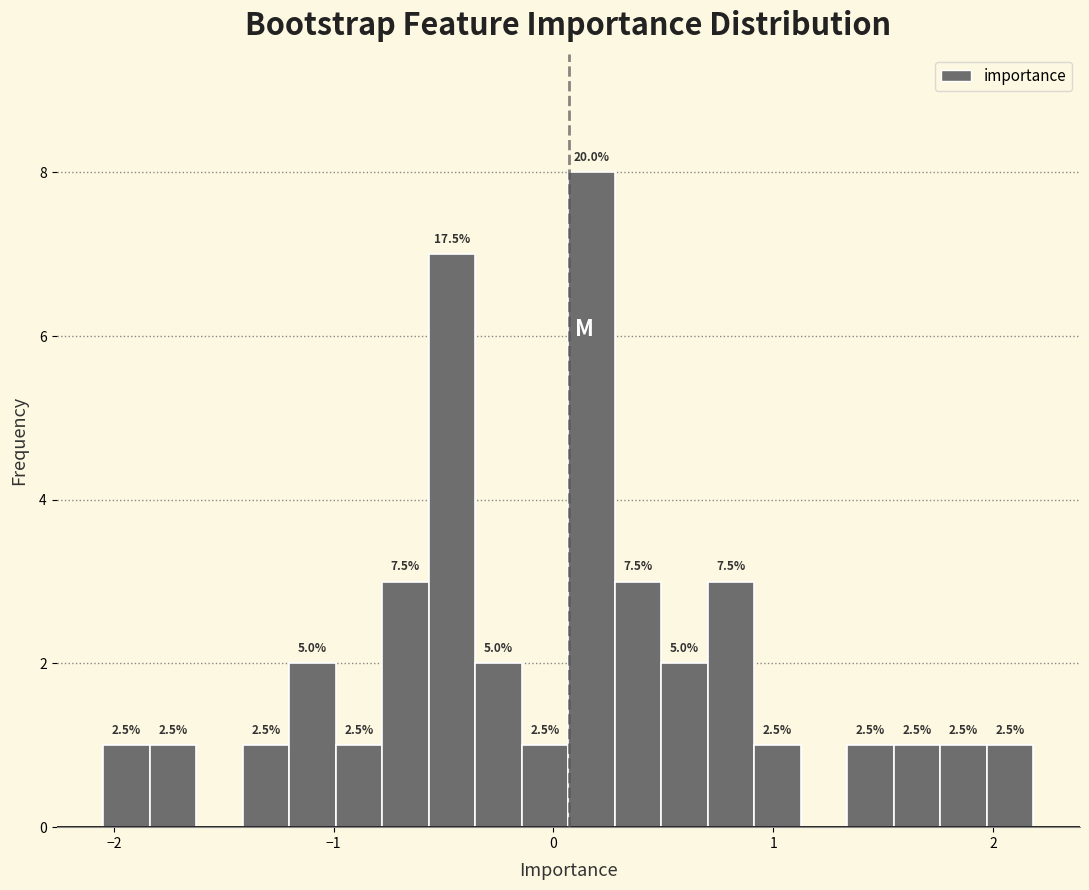

Around what value on the x-axis is the tallest bar? Give the approximate position of its centre, as read against the axis.

0.2